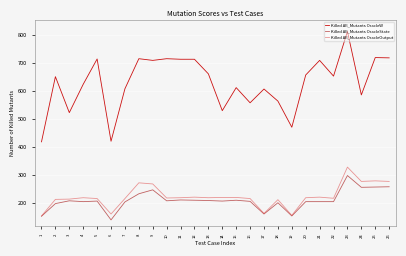

What is the difference between the maximum and minimum values in the Killed All_Mutants OracleState series?

158